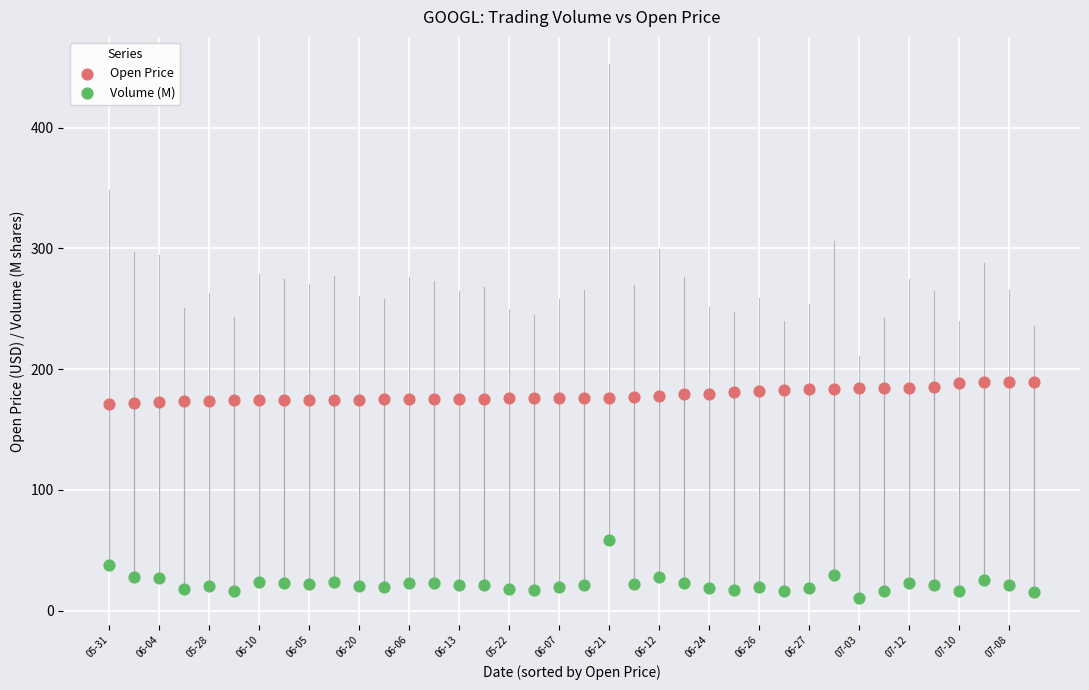

Which series contains the highest Y value?

Open Price